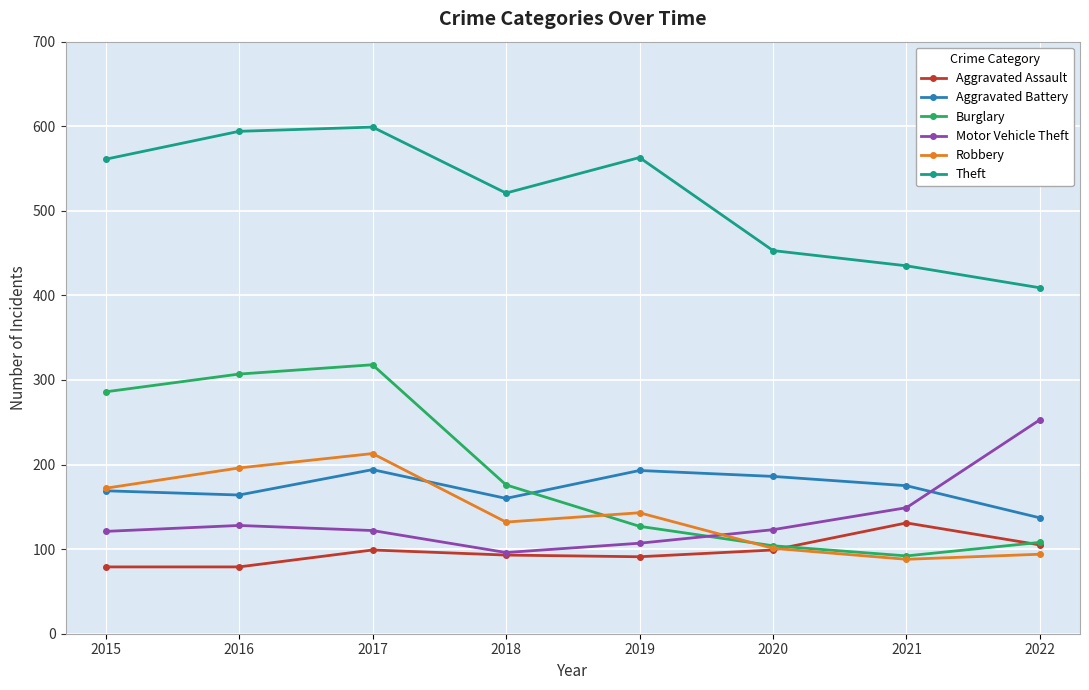

What is the value of the Burglary point at the 8th from the left?

108